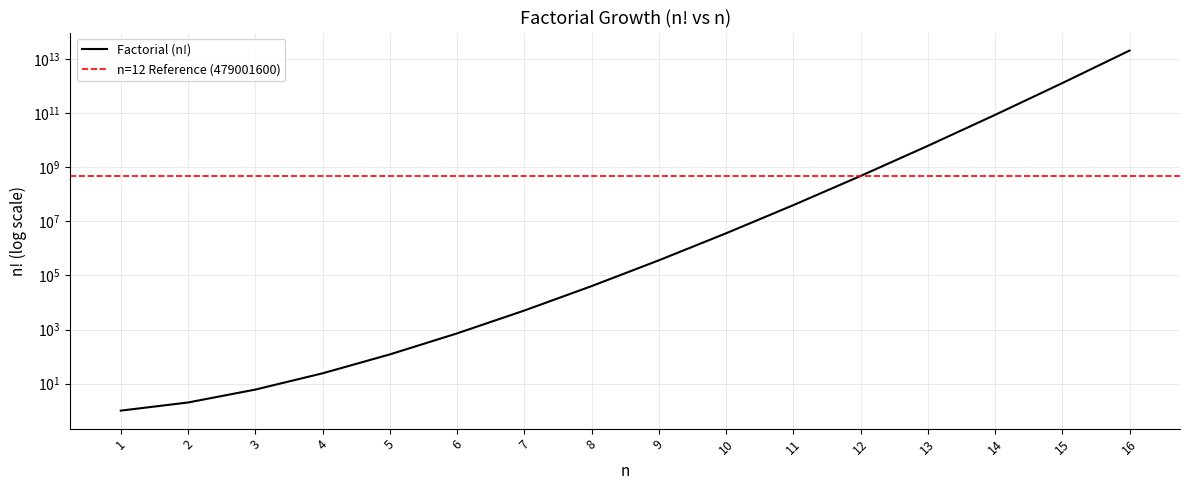

At which label is the value closest to 10461394944000?

15